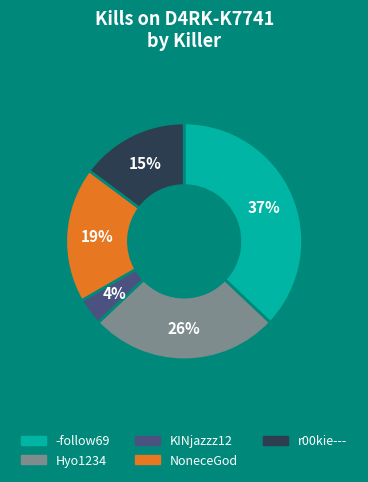

How many segments does this pie chart have?

5